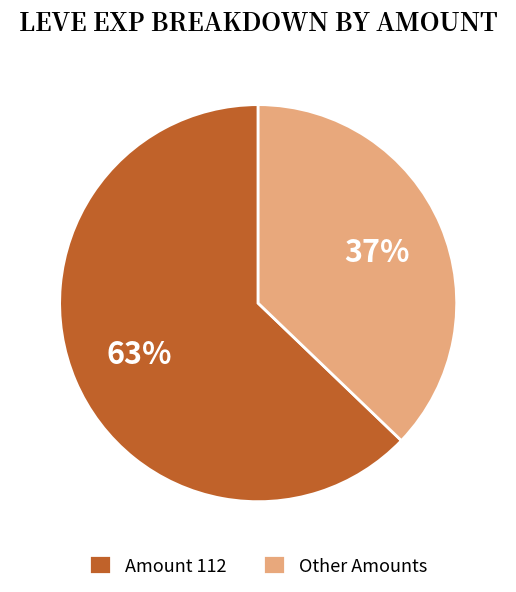

To the nearest percent, what percentage of the pie is Amount 112?

63%